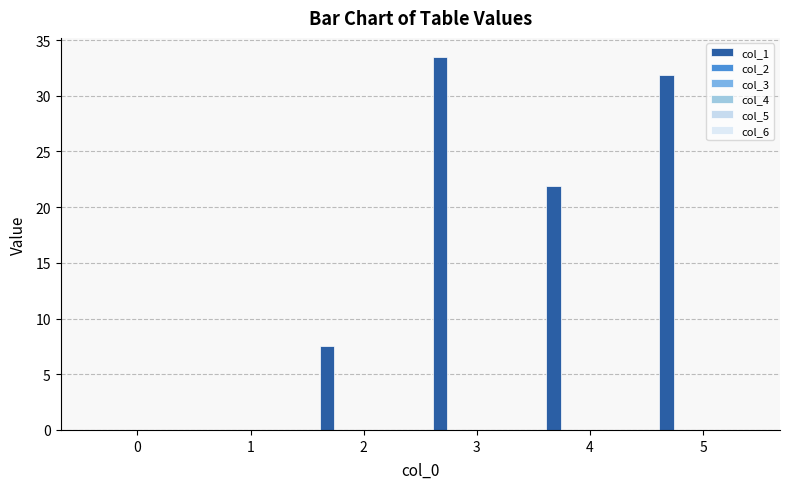

How many categories are shown in the chart?

6